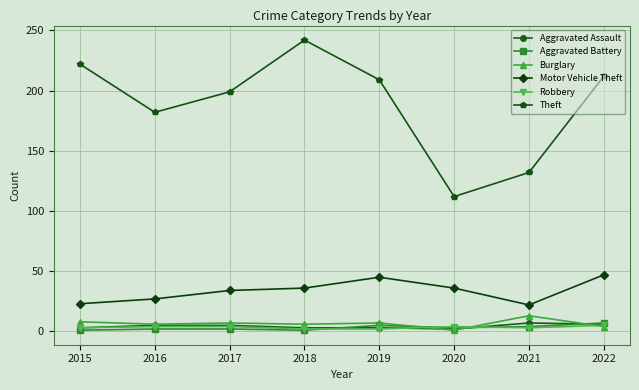

True or false: Motor Vehicle Theft has a value of 45 at 2019.

True